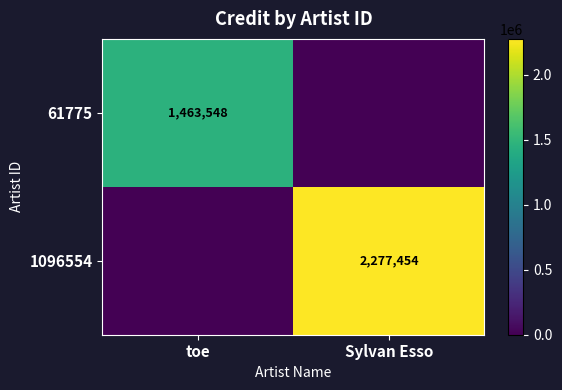

Is the value of 1096554 at Sylvan Esso greater than the value of 61775 at toe?

Yes